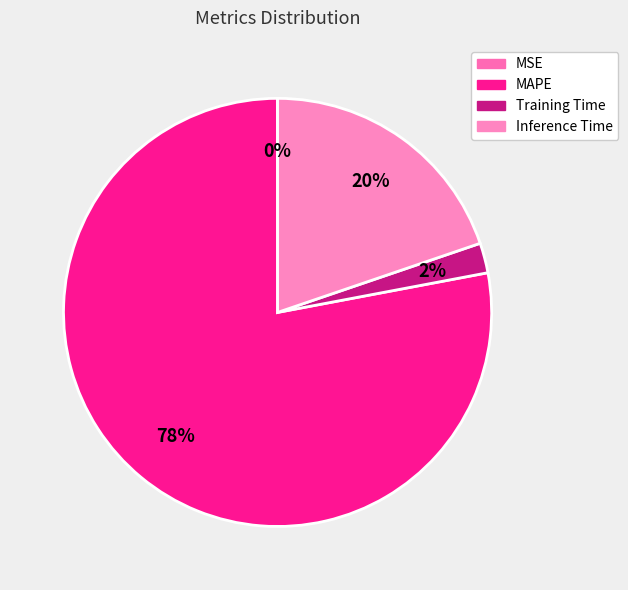

To the nearest percent, what percentage of the pie is Inference Time?

20%